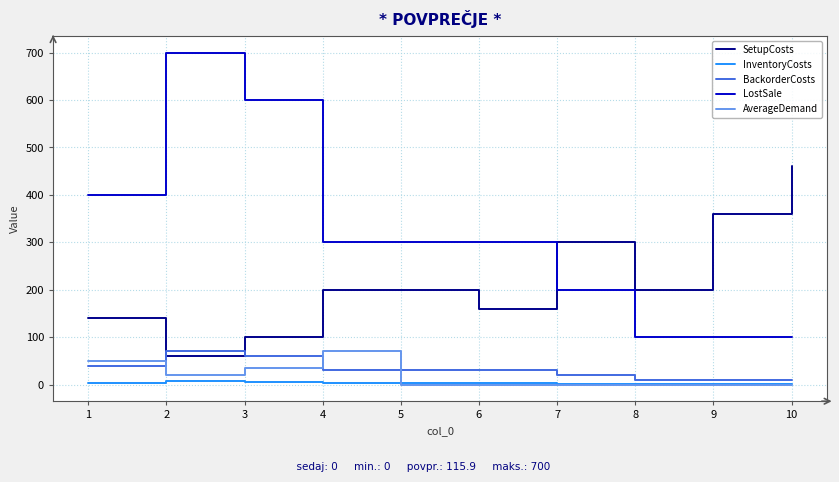

What is the greatest value displayed?

700